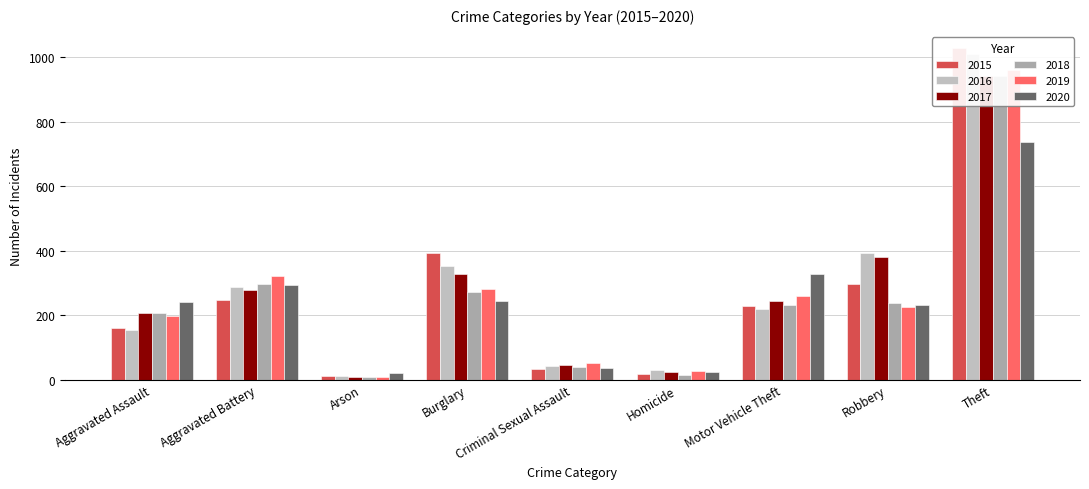

Reading left to right, what are all the values shown in this chart?

2015: Aggravated Assault=160	Aggravated Battery=246	Arson=11	Burglary=393	Criminal Sexual Assault=34	Homicide=17	Motor Vehicle Theft=228	Robbery=297	Theft=1027
2016: Aggravated Assault=154	Aggravated Battery=288	Arson=13	Burglary=352	Criminal Sexual Assault=43	Homicide=29	Motor Vehicle Theft=218	Robbery=394	Theft=1009
2017: Aggravated Assault=207	Aggravated Battery=277	Arson=9	Burglary=327	Criminal Sexual Assault=47	Homicide=24	Motor Vehicle Theft=243	Robbery=381	Theft=941
2018: Aggravated Assault=206	Aggravated Battery=297	Arson=9	Burglary=273	Criminal Sexual Assault=40	Homicide=15	Motor Vehicle Theft=232	Robbery=237	Theft=941
2019: Aggravated Assault=197	Aggravated Battery=321	Arson=8	Burglary=281	Criminal Sexual Assault=51	Homicide=27	Motor Vehicle Theft=260	Robbery=224	Theft=959
2020: Aggravated Assault=242	Aggravated Battery=294	Arson=20	Burglary=245	Criminal Sexual Assault=36	Homicide=24	Motor Vehicle Theft=328	Robbery=233	Theft=736